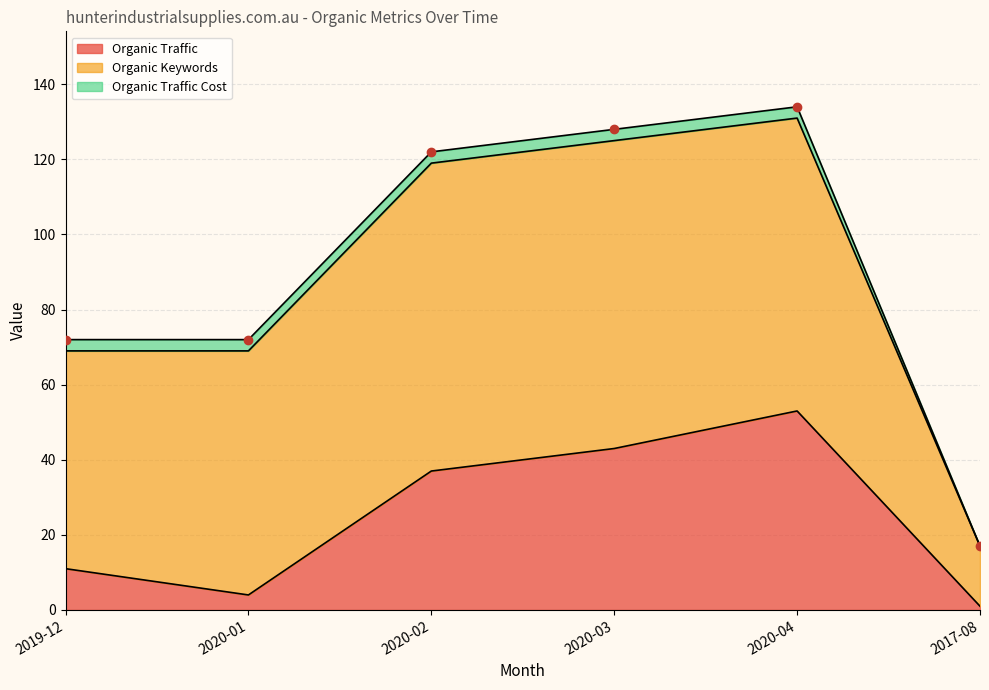

Does the chart have visible grid lines?

Yes